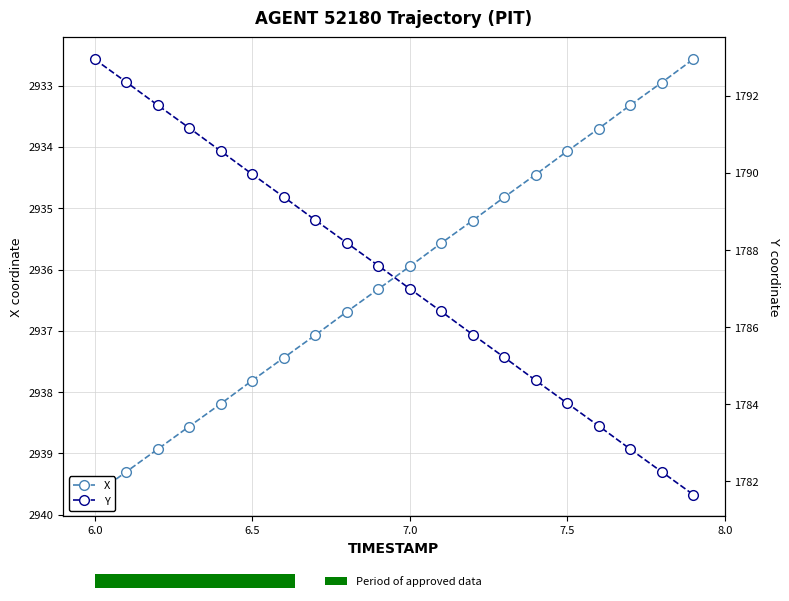

The value of X at 18 is 1545.8. True or false?

False